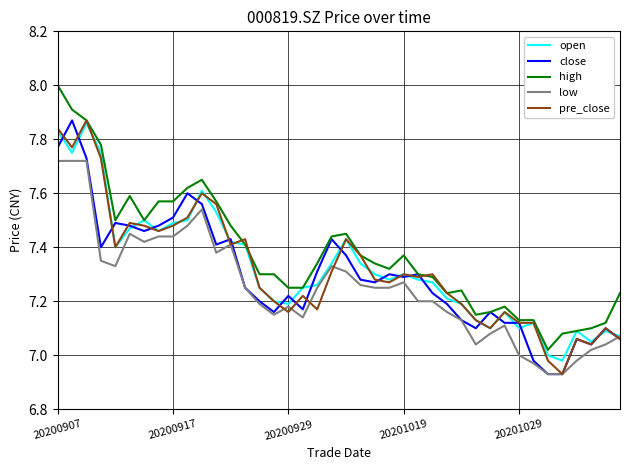

Which series has the largest total across all categories?

high